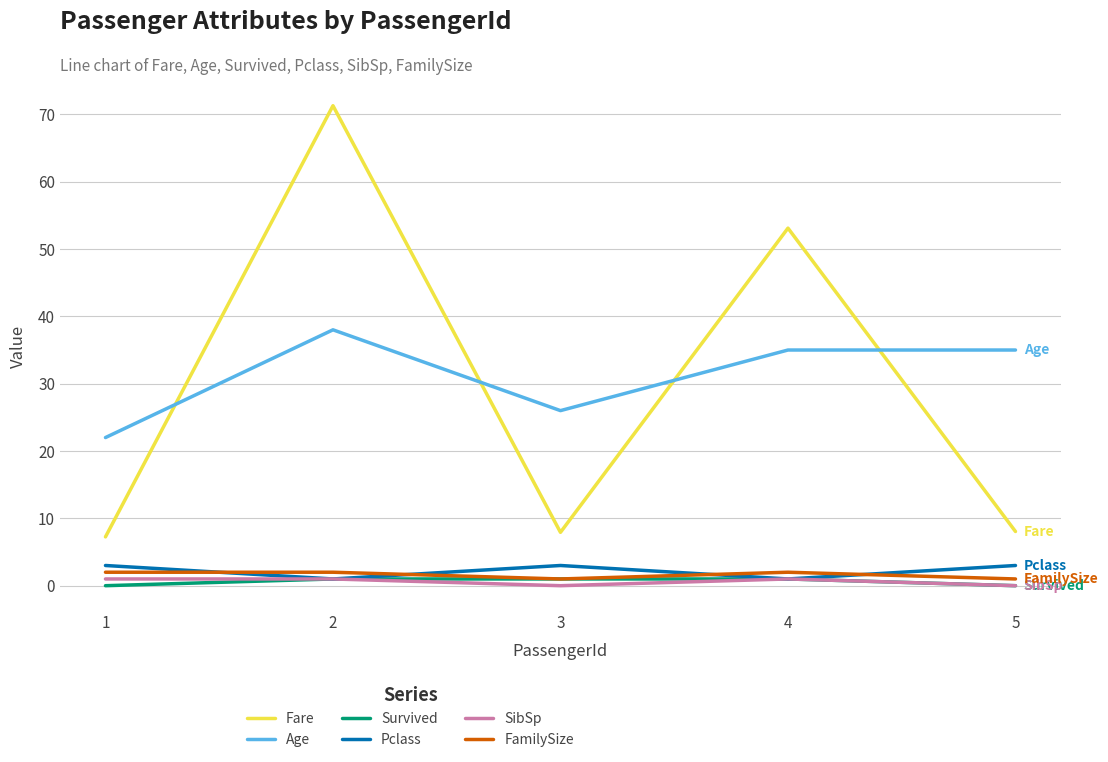

In Pclass, how many points are higher than both neighbors (excluding endpoints)?

1